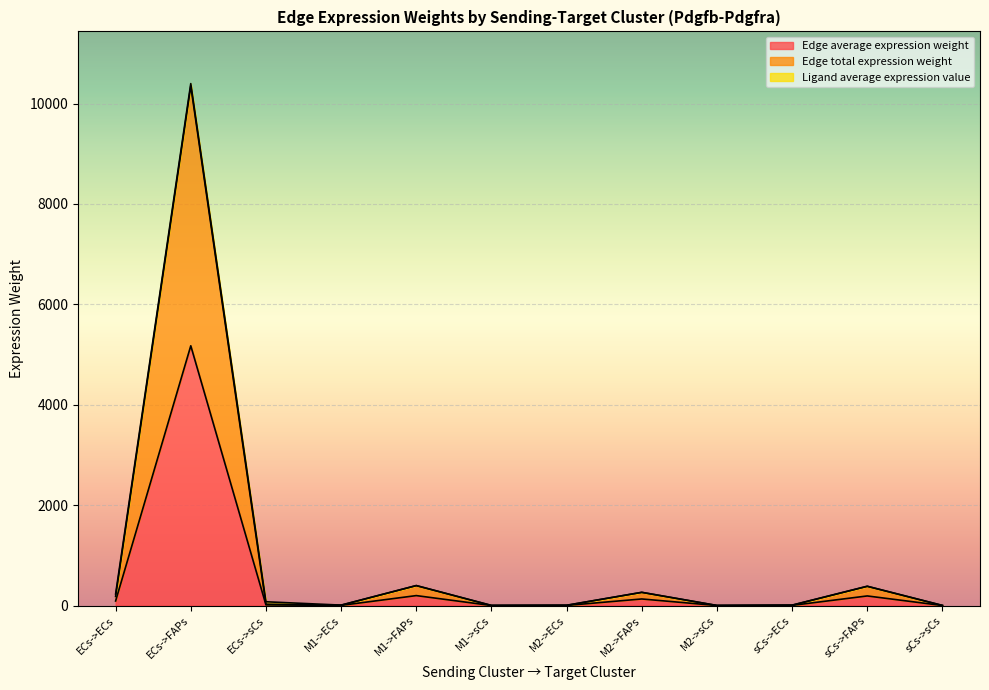

Does the chart display data point markers on the line(s)?

No